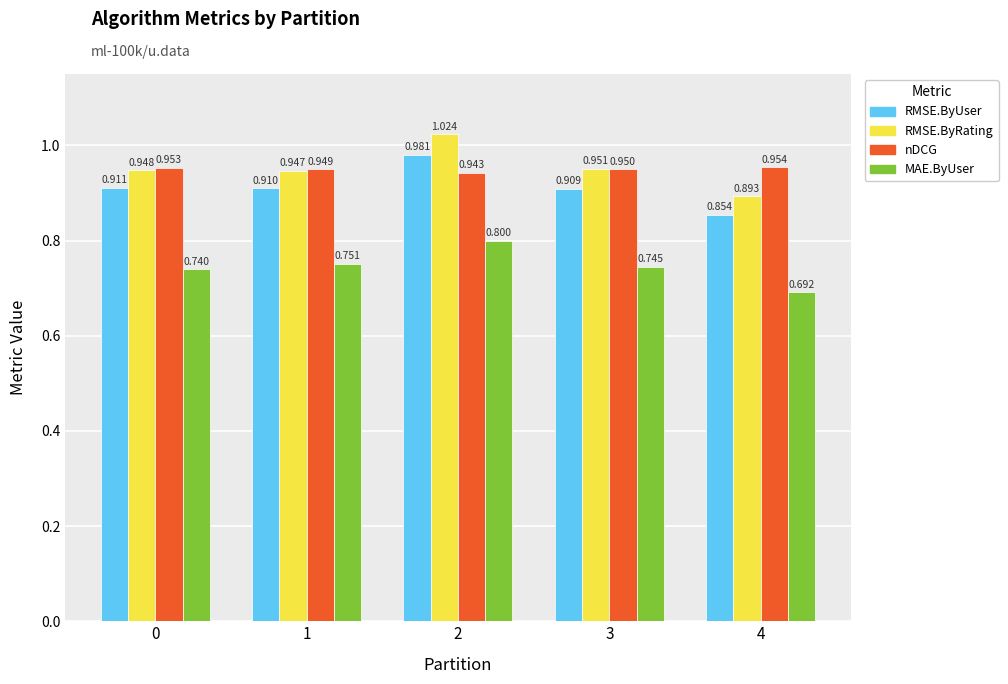

List the series in order of their peak value, lowest first.

MAE.ByUser, nDCG, RMSE.ByUser, RMSE.ByRating